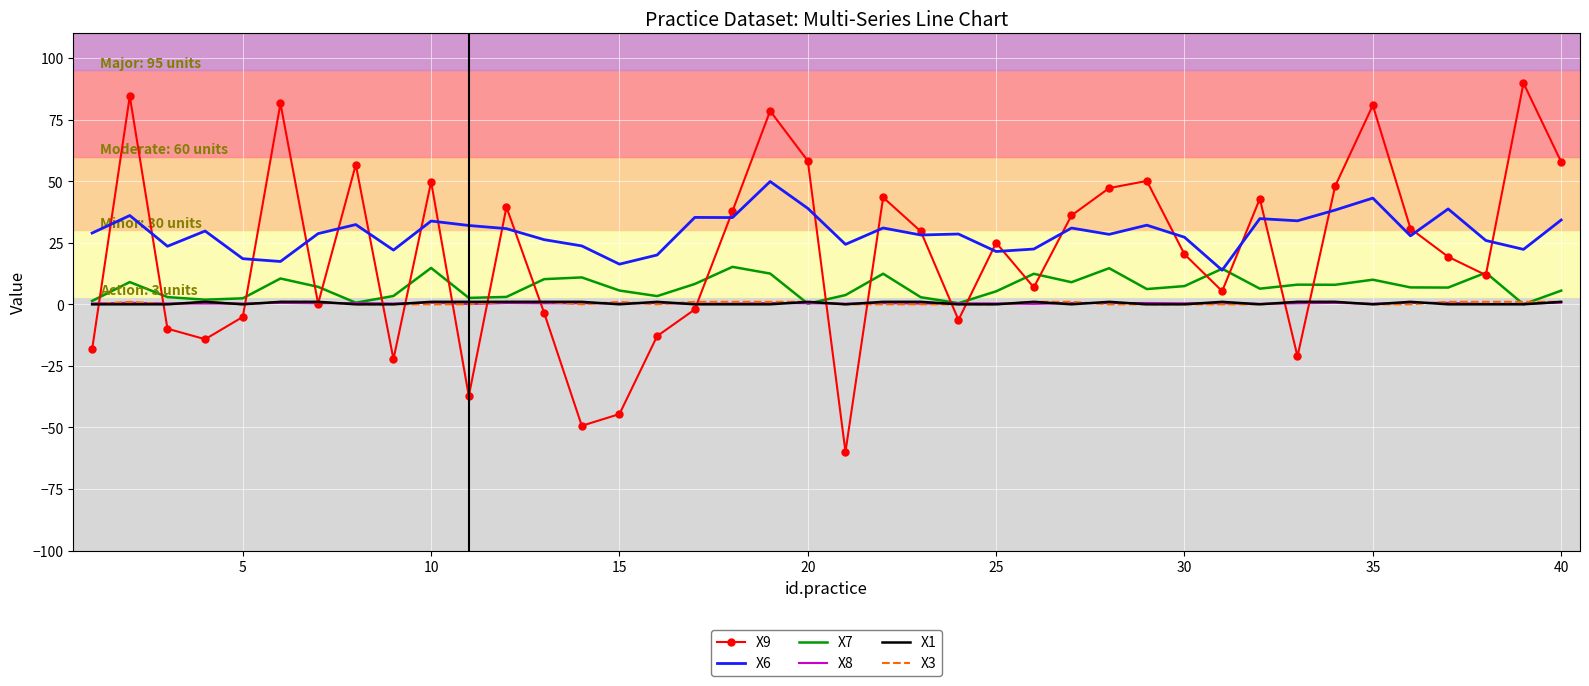

Which series has the widest spread of values?

X9